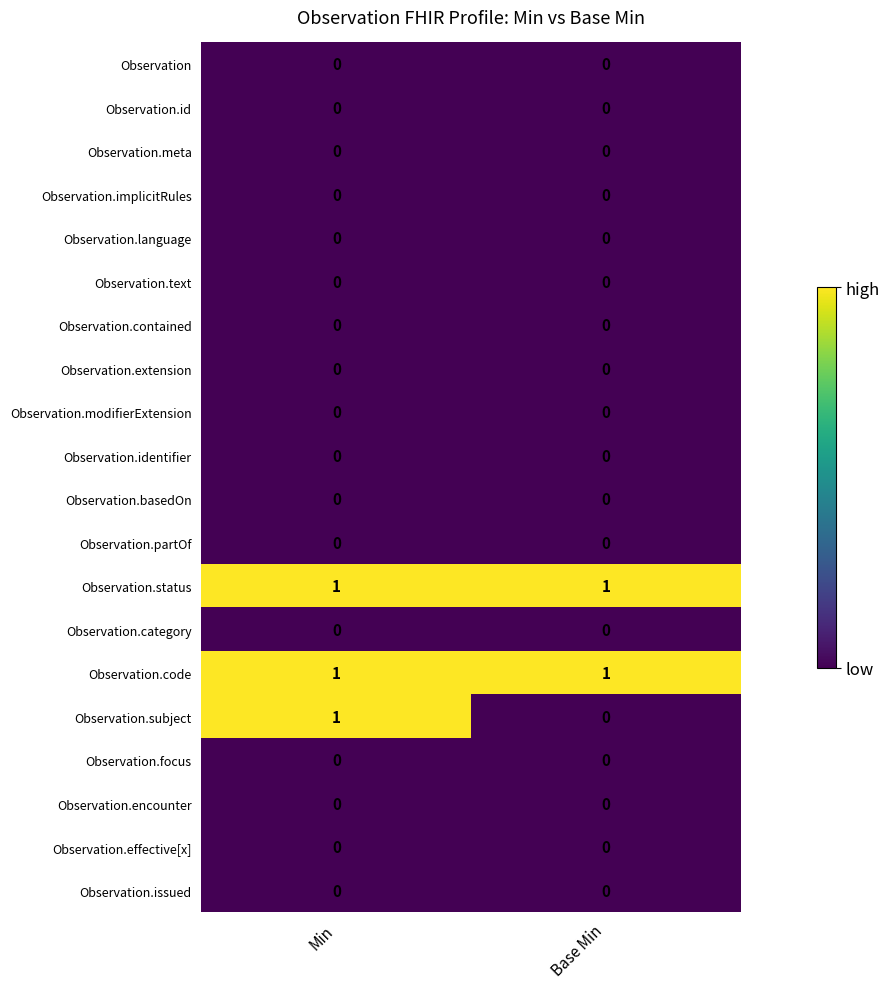

At which category is the sum across all series the highest?

Min